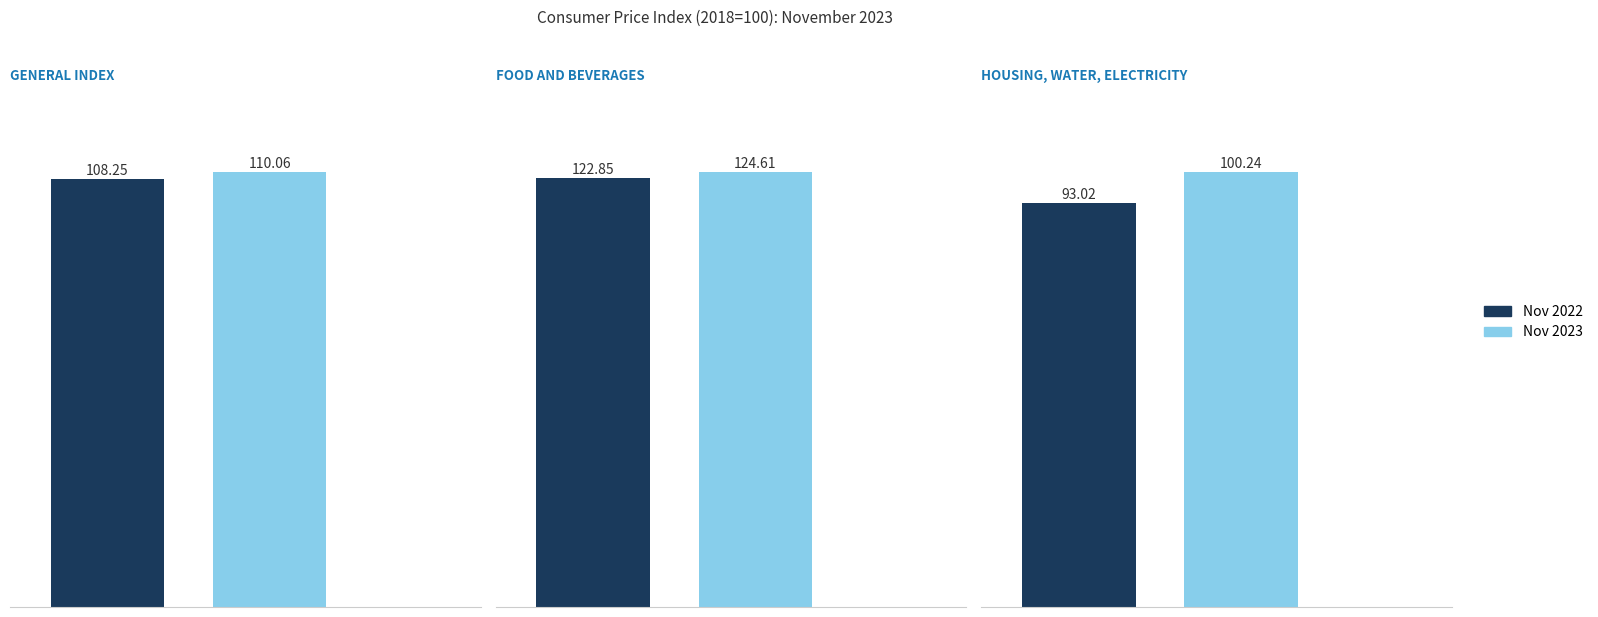

What are all the series names shown in the legend?

Nov 2022, Nov 2023